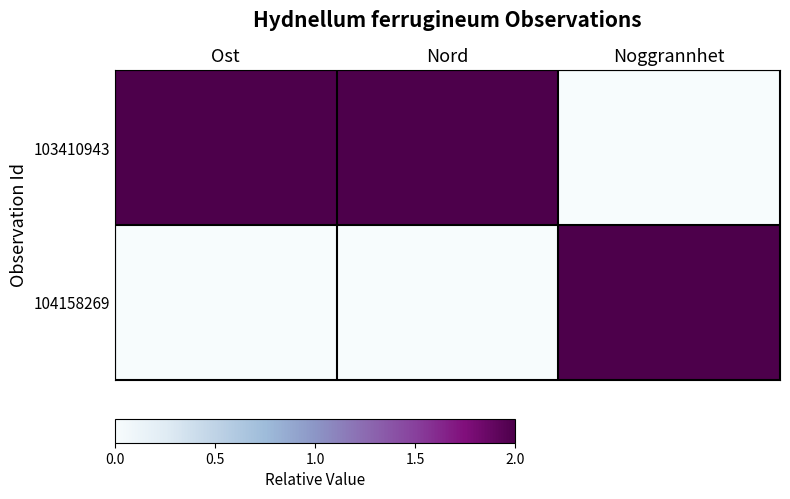

How many data points does each series have?

3